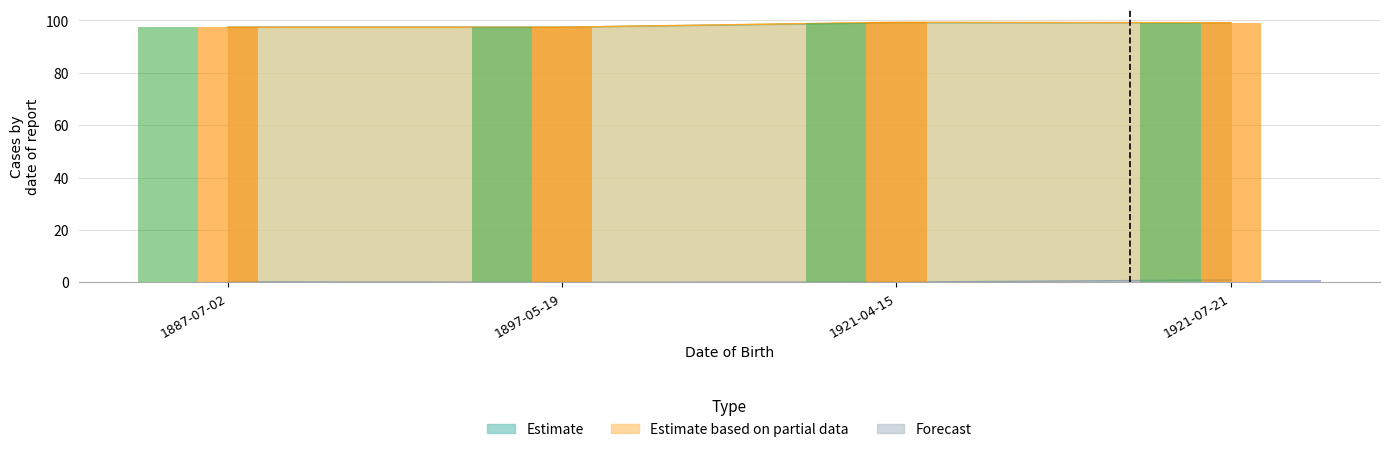

Which has a higher value, 1921-04-15 or 1887-07-02?

1921-04-15